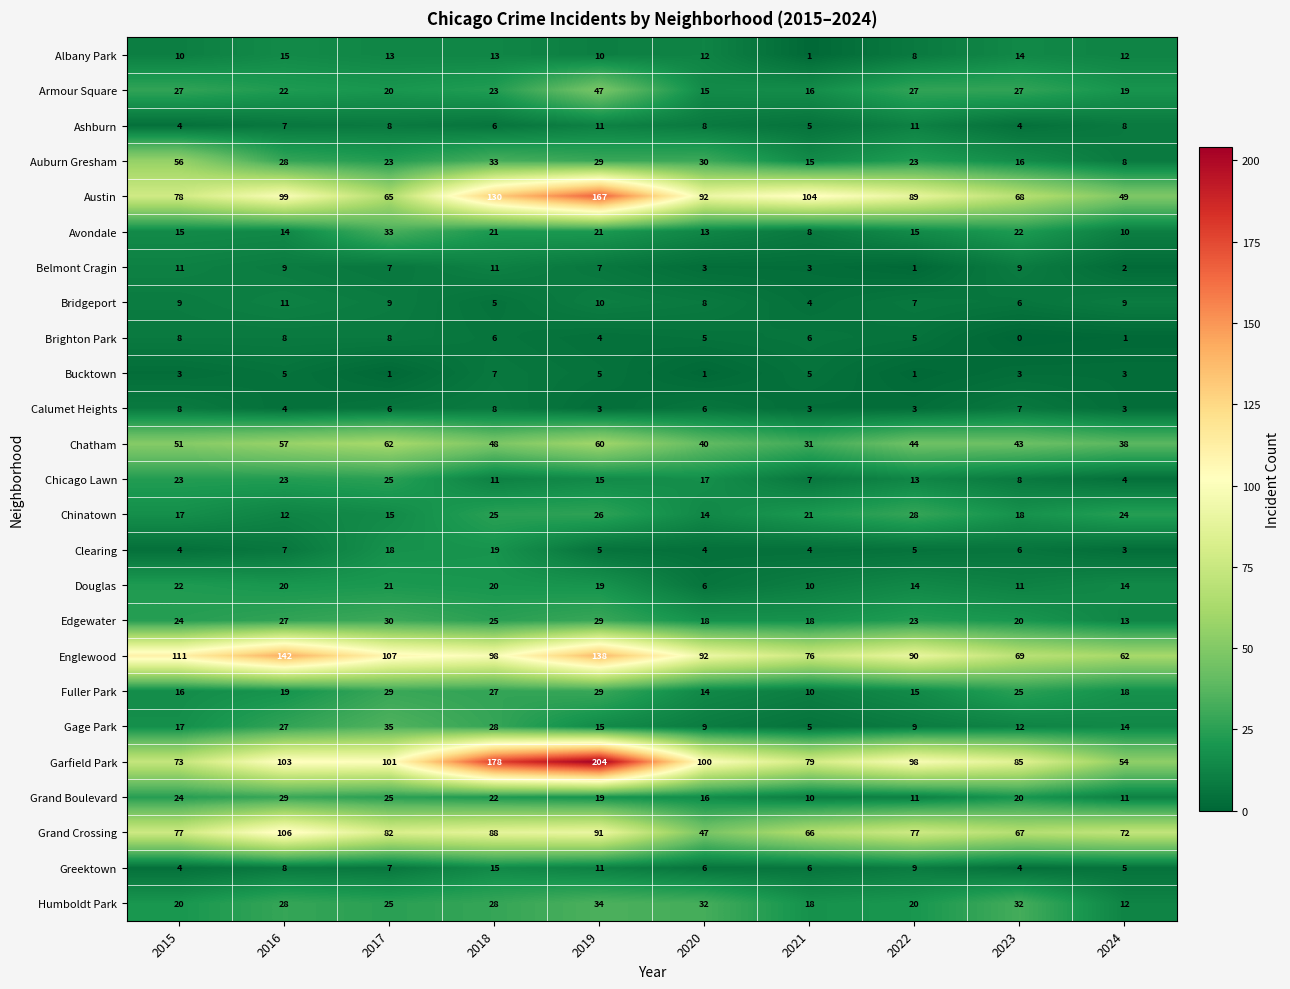

What is the total value across all series at 2022?

646